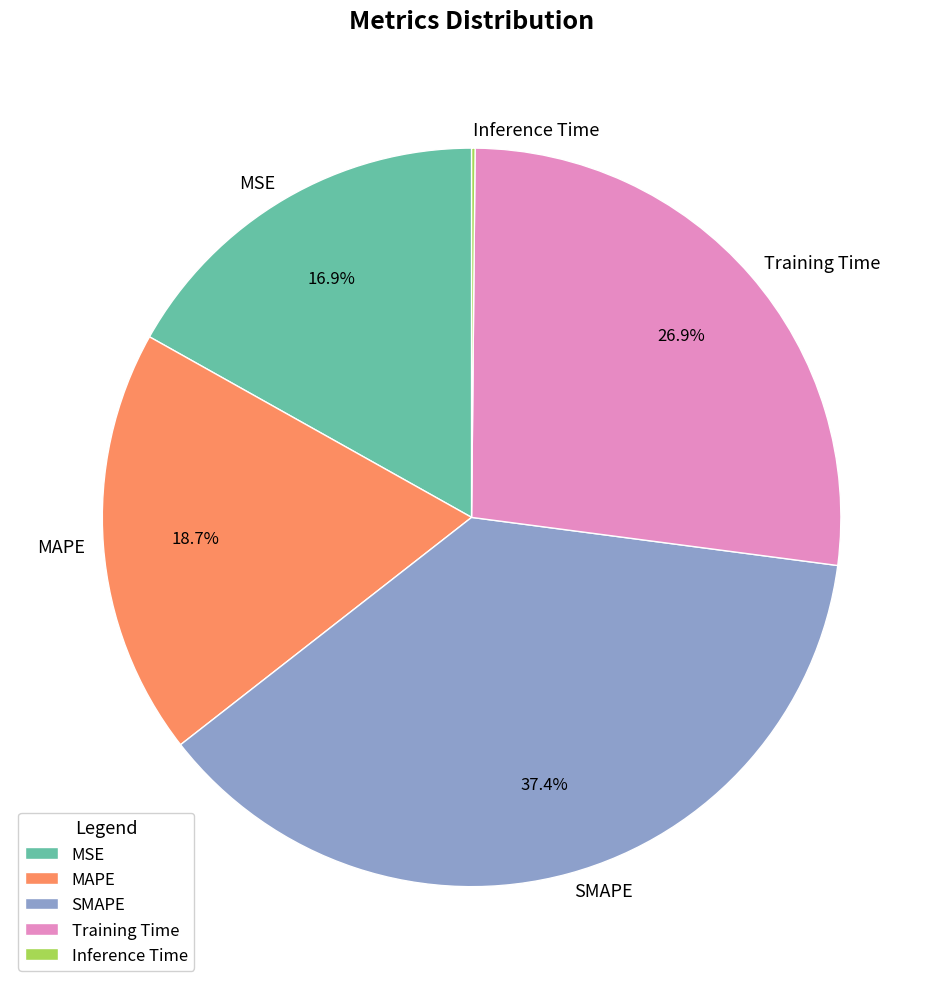

True or false: MAPE accounts for 19% of the total.

True